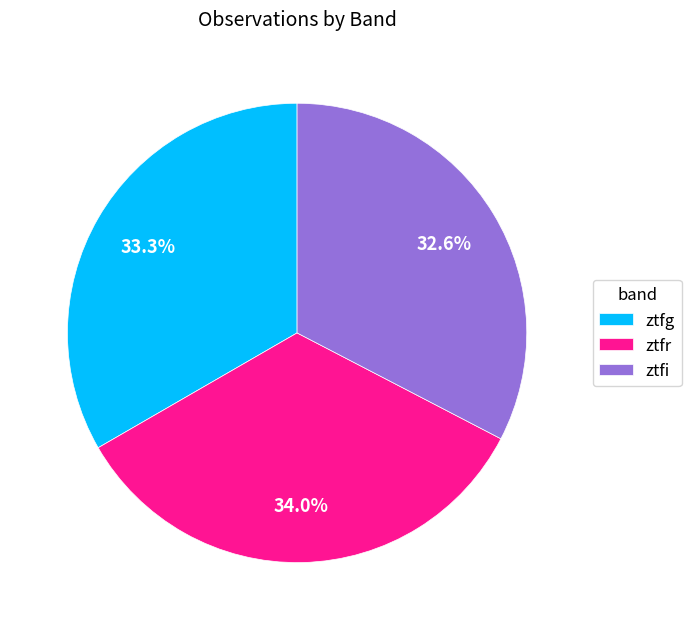

To the nearest percent, what is the difference between the largest and smallest slice percentages?

1%